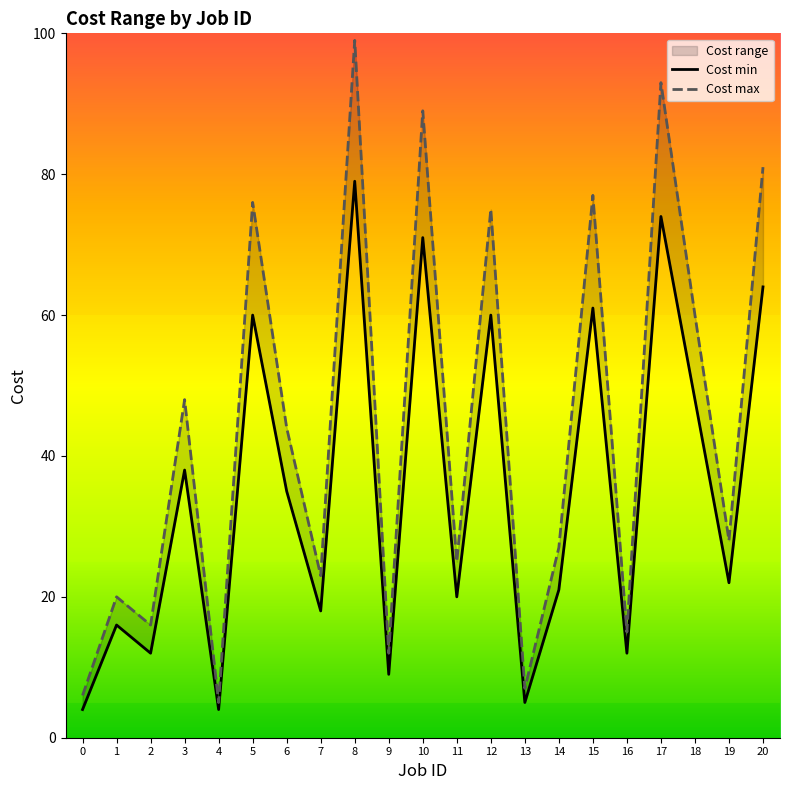

Does the chart have visible grid lines?

No